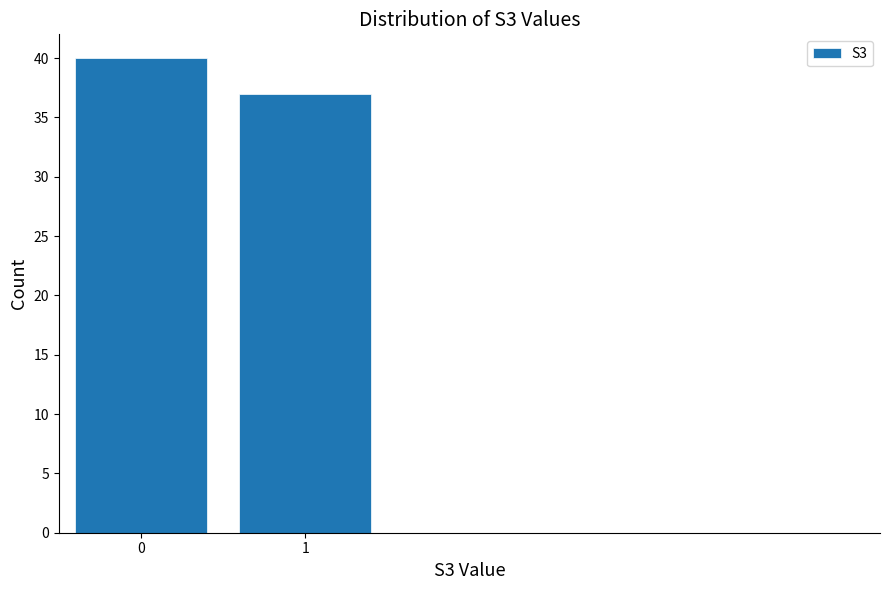

Reading right to left, list all the values displayed in this chart.

37	40